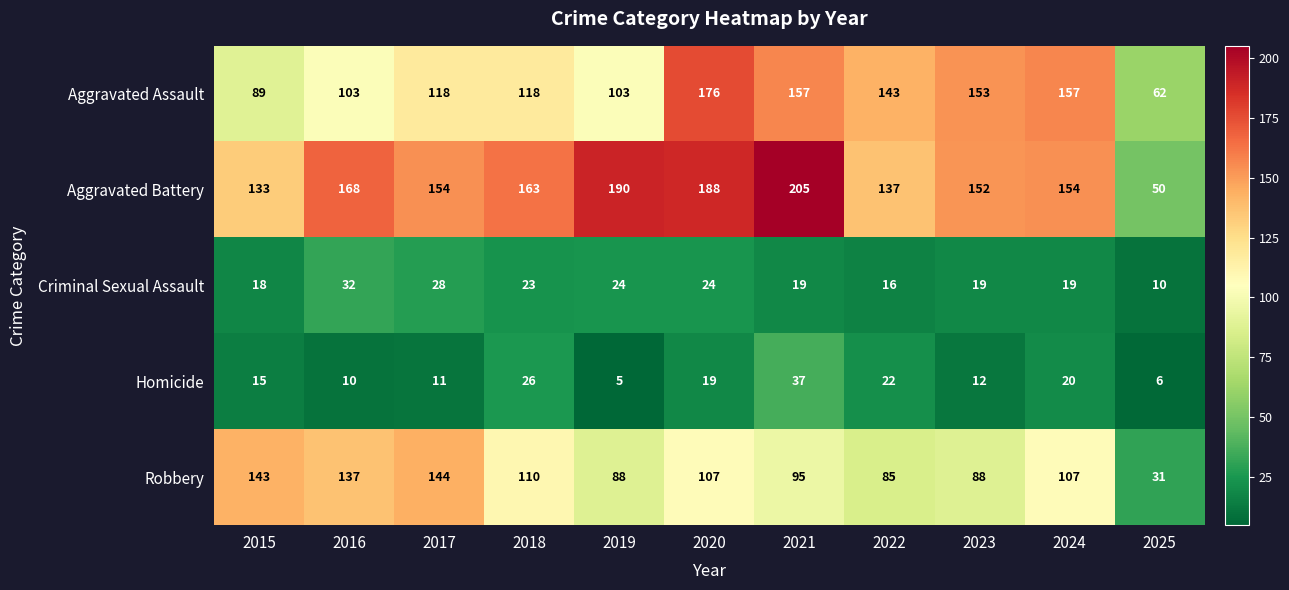

Which series has the largest range (max minus min)?

Aggravated Battery